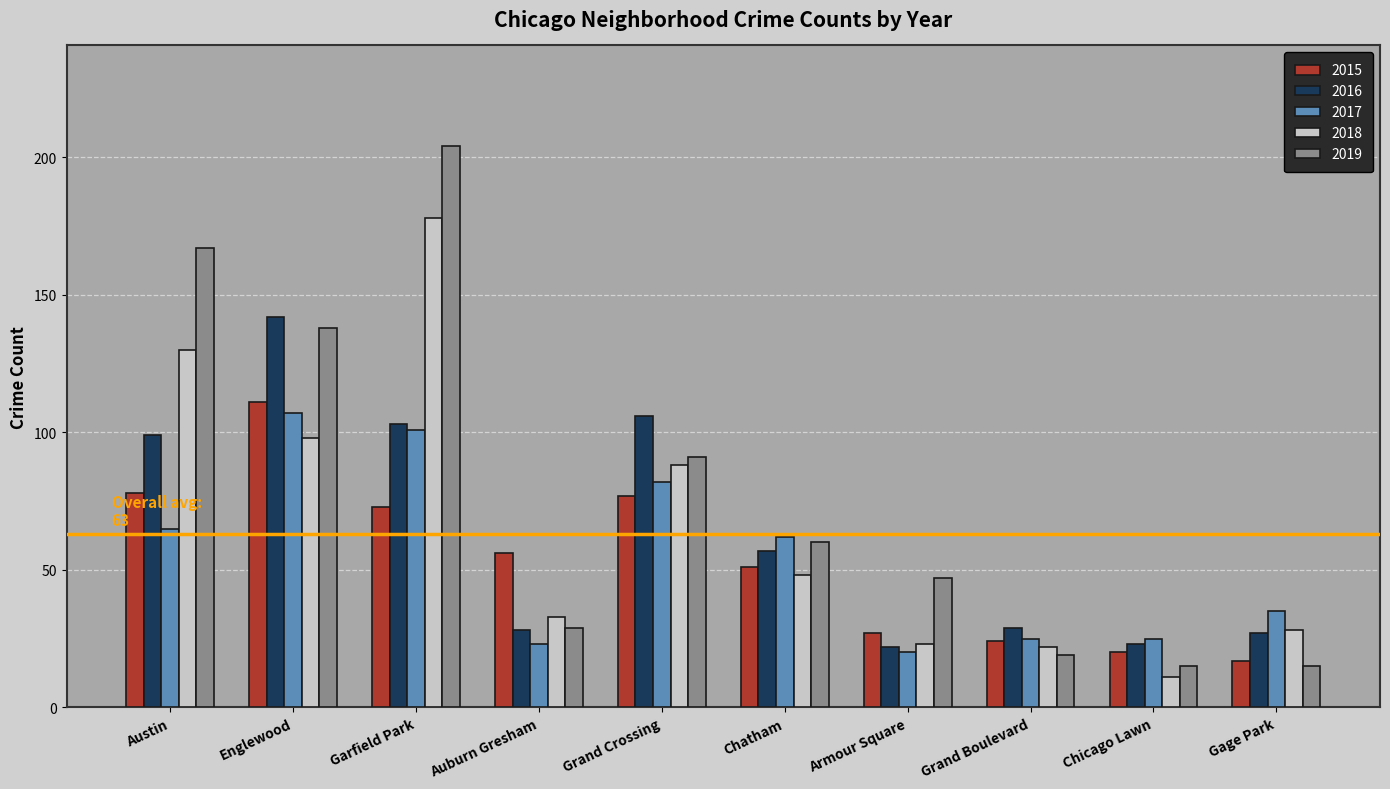

The value of 2015 at Austin is 78. True or false?

True